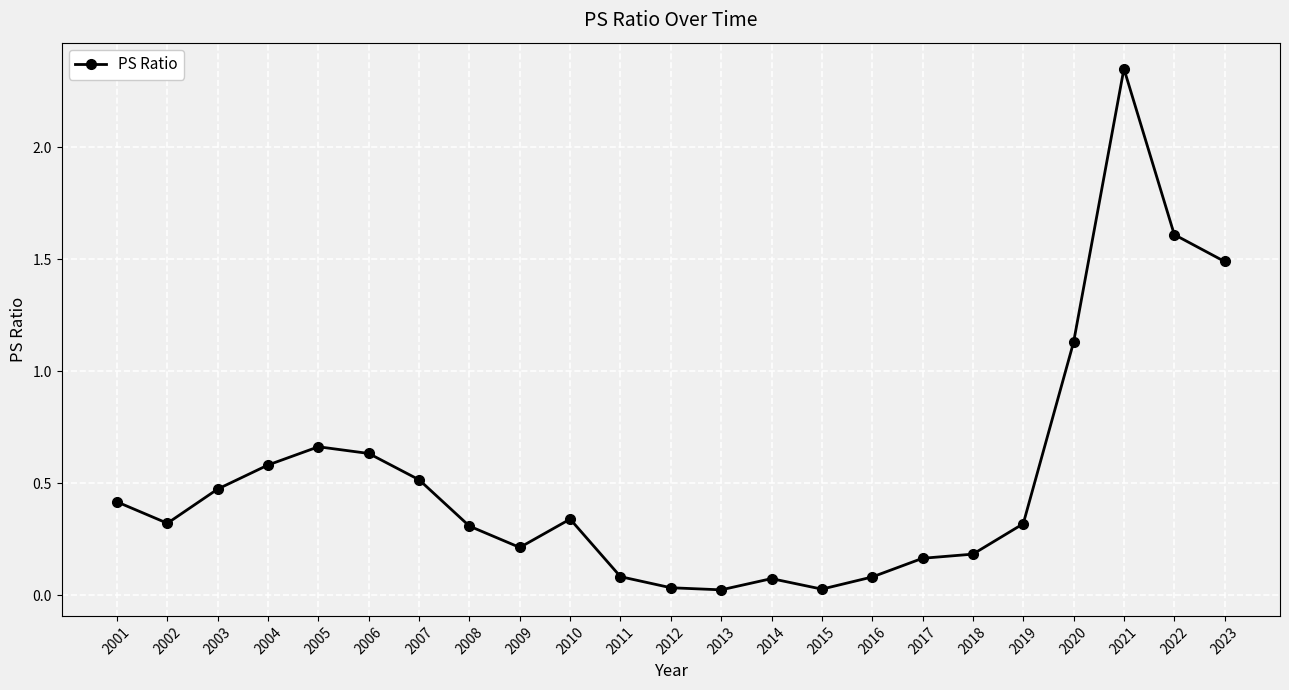

Between 2014 and 2010, which is larger?

2010